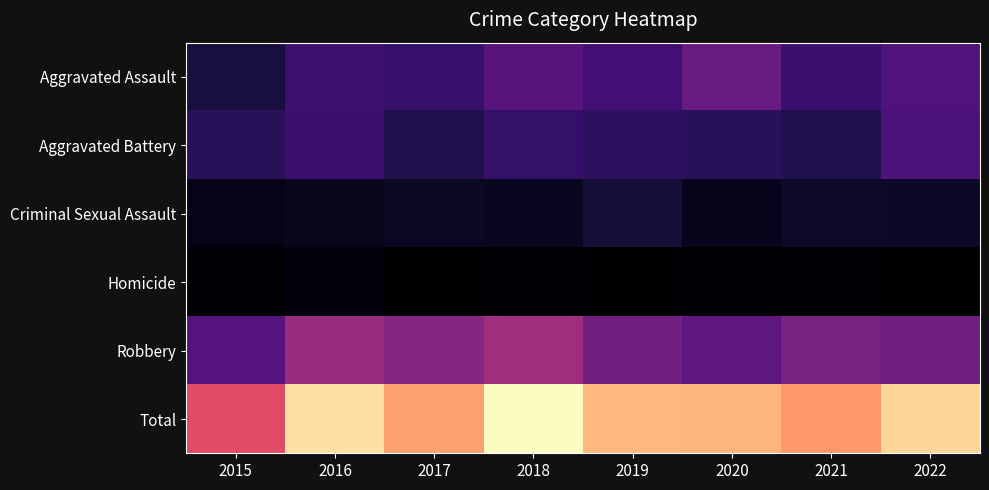

Reading right to left, what are all the values shown in this chart?

Aggravated Assault: 2022=50	2021=40	2020=61	2019=44	2018=53	2017=38	2016=41	2015=23
Aggravated Battery: 2022=48	2021=27	2020=32	2019=34	2018=37	2017=28	2016=40	2015=32
Criminal Sexual Assault: 2022=15	2021=16	2020=11	2019=21	2018=13	2017=14	2016=12	2015=10
Homicide: 2022=1	2021=2	2020=4	2019=1	2018=4	2017=1	2016=6	2015=2
Robbery: 2022=65	2021=69	2020=57	2019=66	2018=88	2017=76	2016=84	2015=52
Total: 2022=179	2021=154	2020=165	2019=166	2018=195	2017=157	2016=183	2015=119